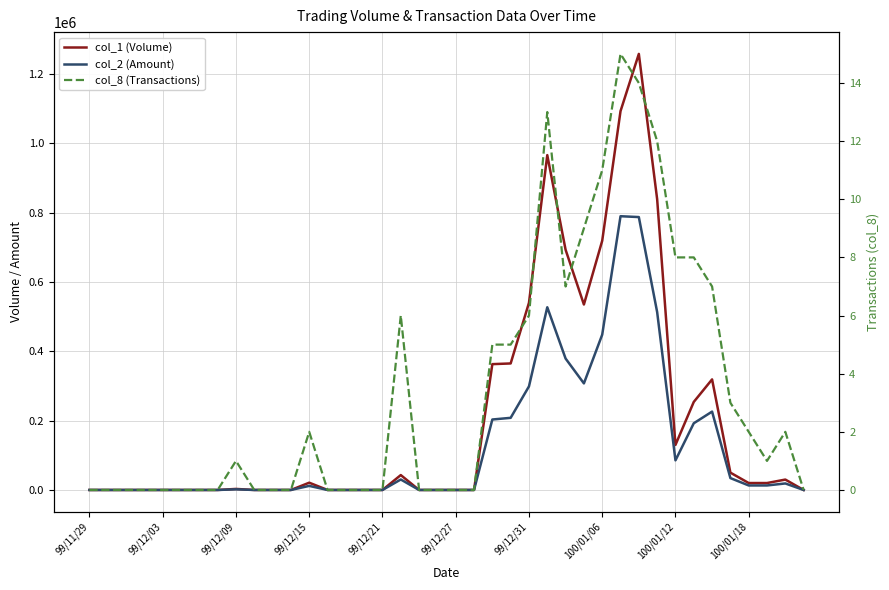

What is the sum of all col_8 (Transactions) values?

137